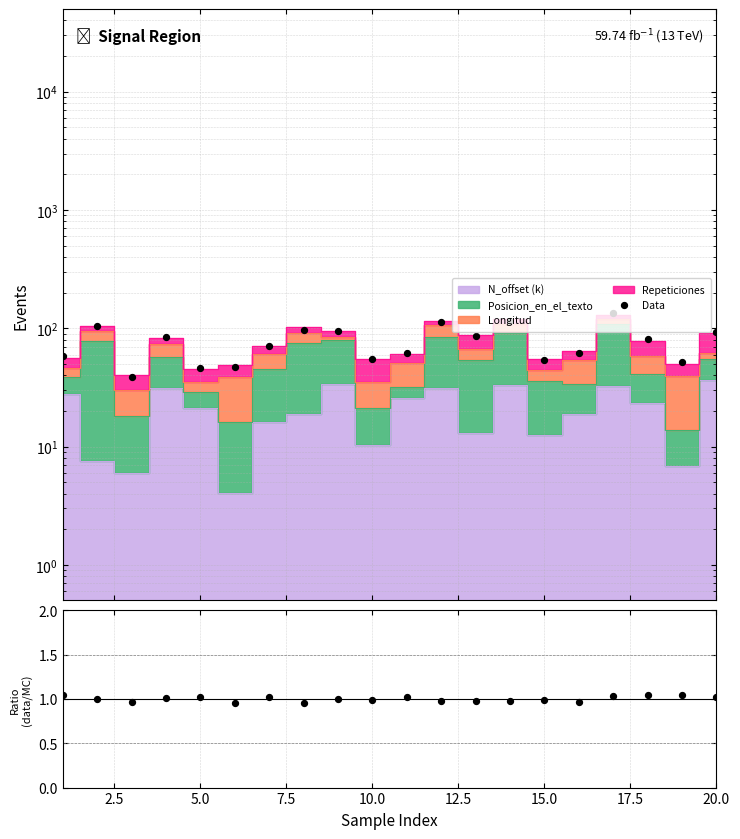

Which has a higher value, 0.0 or 17.5?

17.5